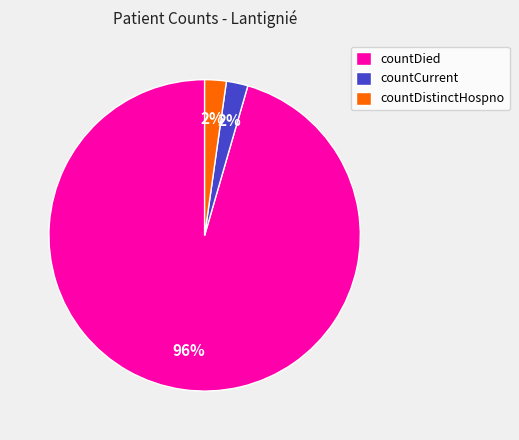

How many segments does this pie chart have?

3